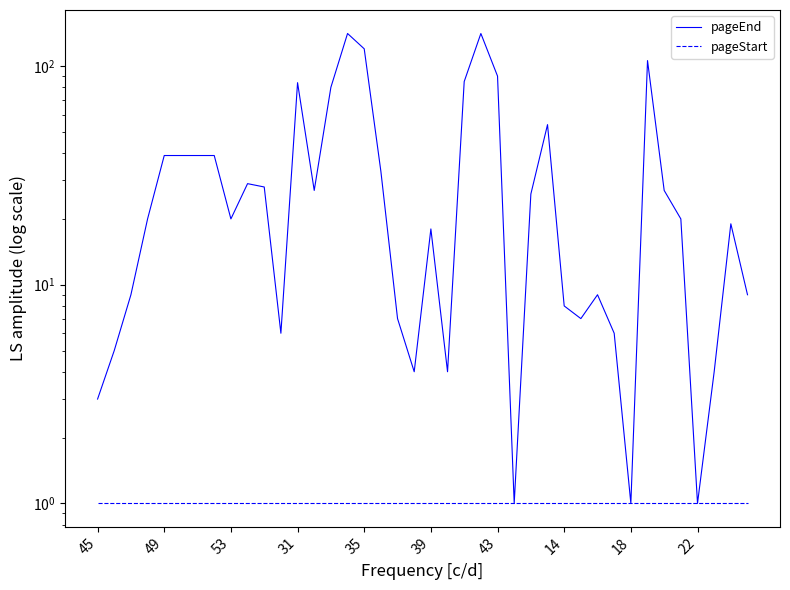

What is the approximate value of pageStart at 37?

1